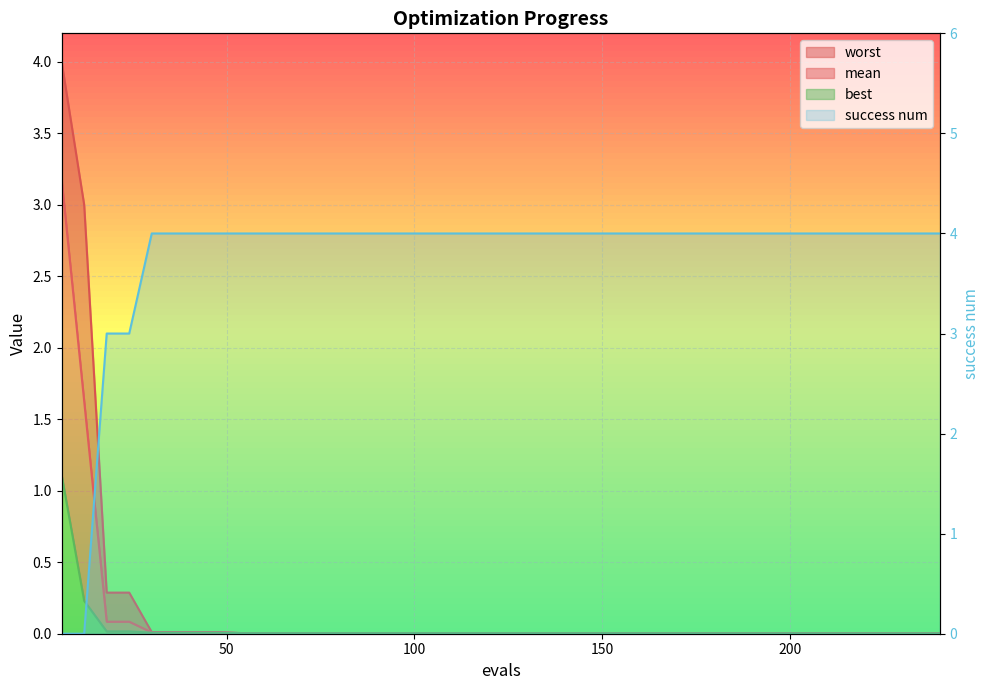

What is the maximum value for success num?

4.0